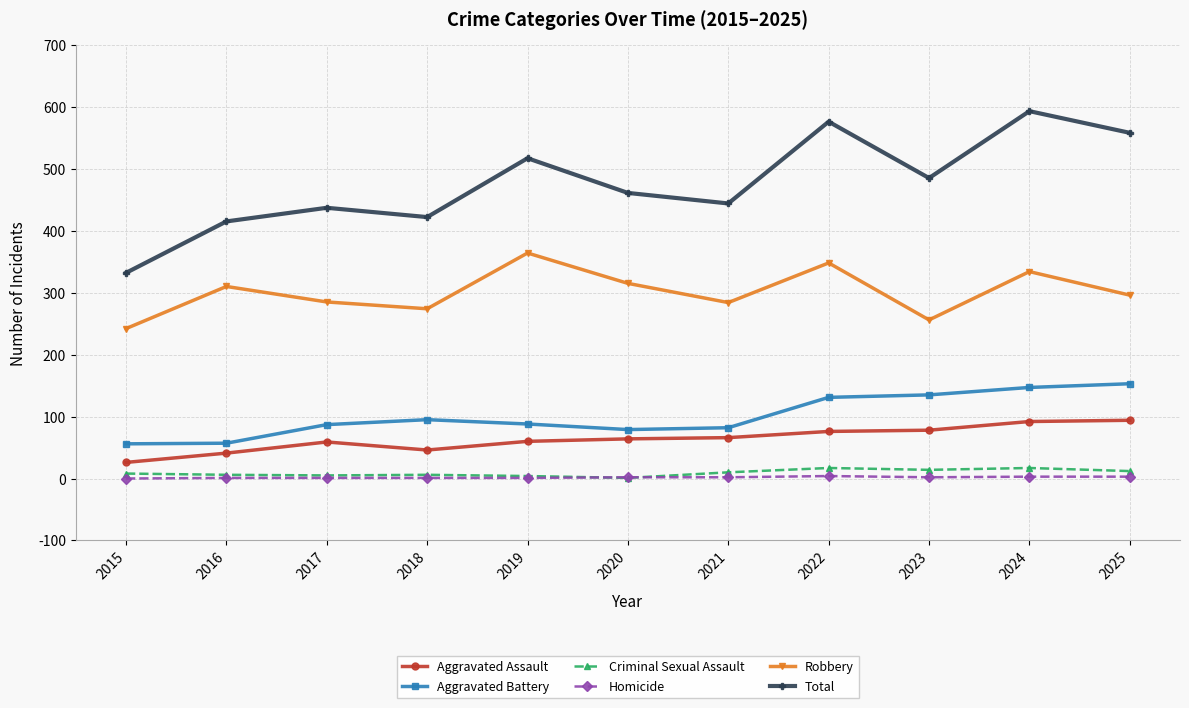

Is it true that Total equals 517 at 2019?

True